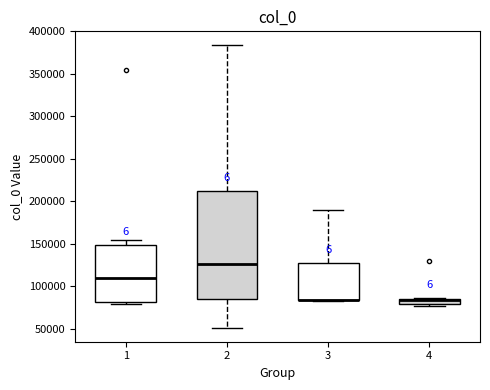

Where is the lower edge of the box at x = 2 on the y-axis? The values are not printed on the chart, so give them approximately, as read against the axis.

85000